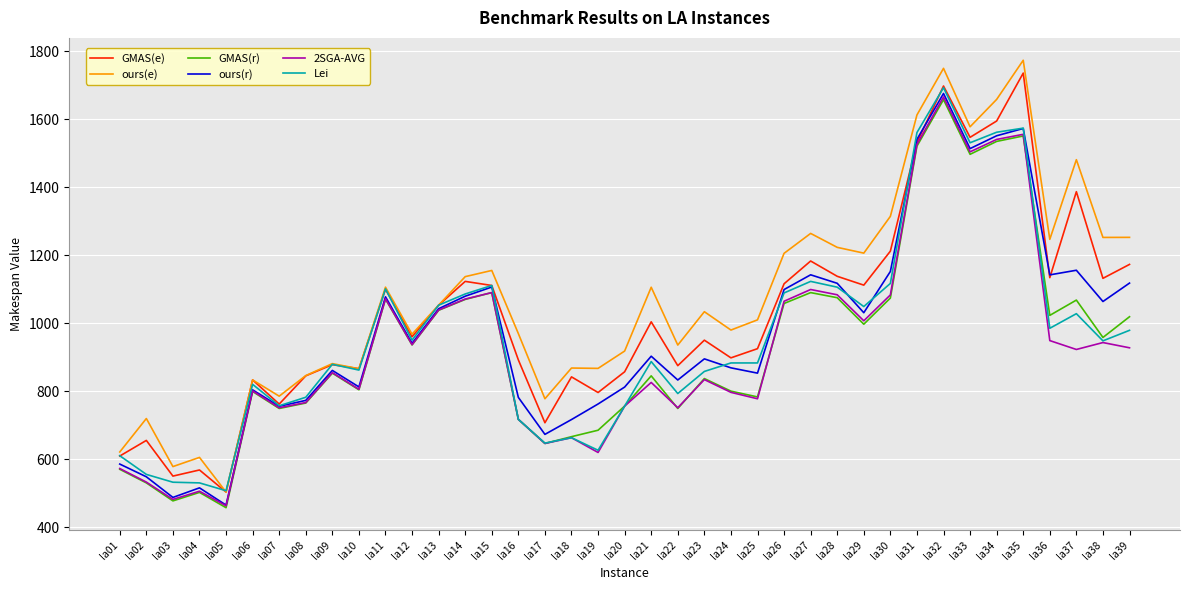

What is the spread (max minus min) of values at la08?

80.8